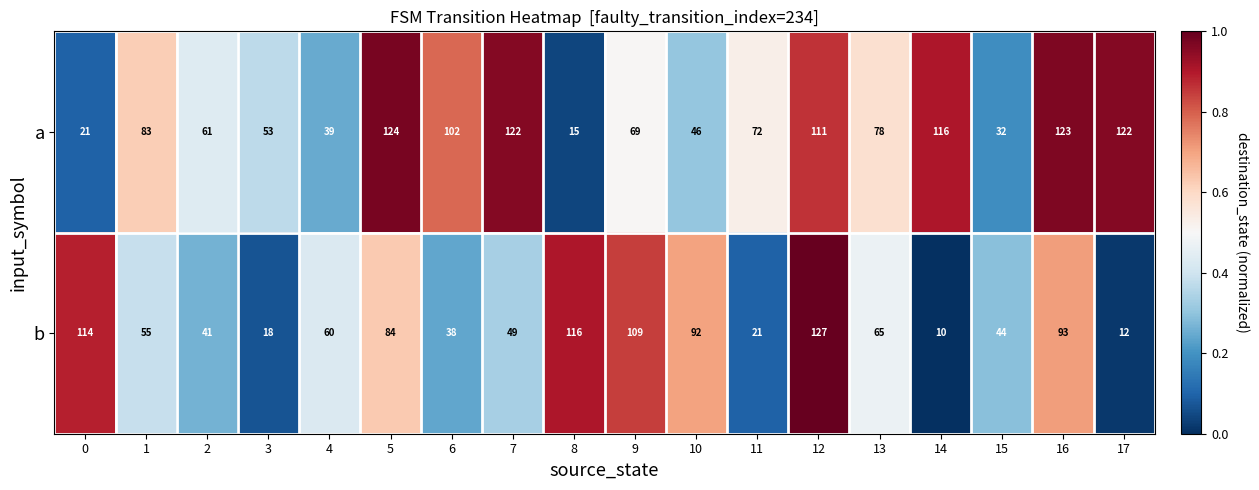

Rank the series at 3 from highest to lowest value.

a, b